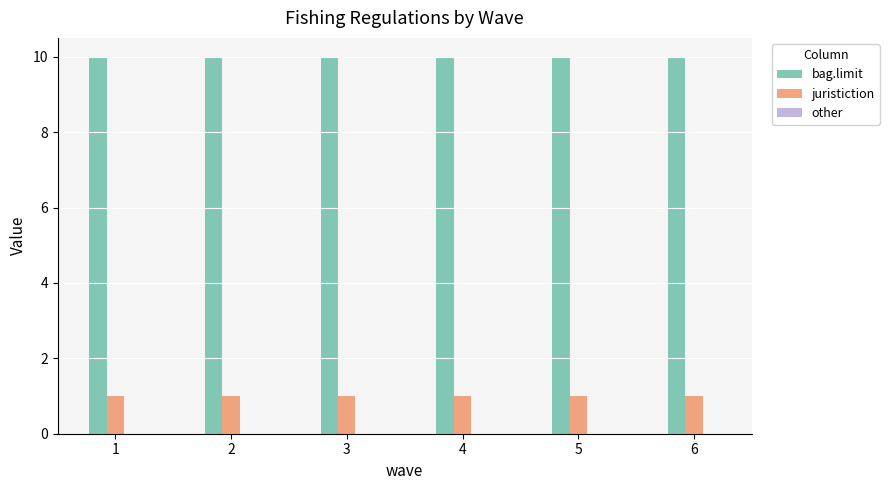

Is the value of juristiction at 2 greater than the value of bag.limit at 2?

No